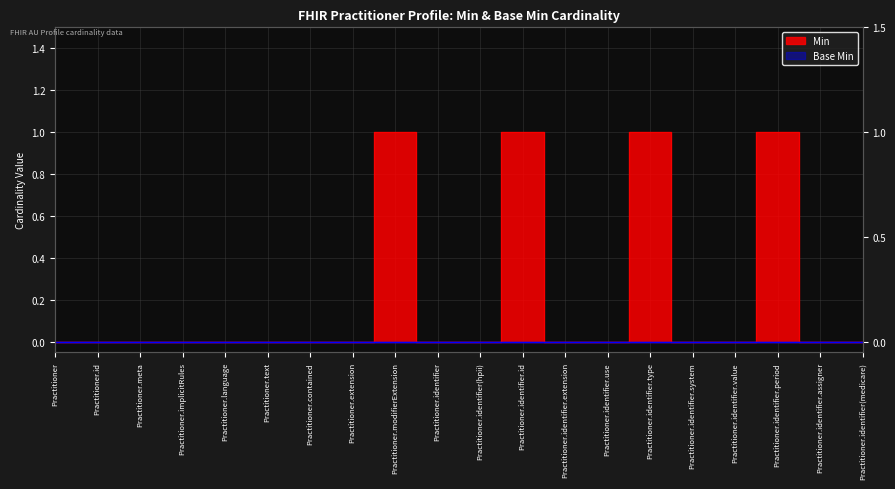

What position from the left is Practitioner.identifier.assigner?

19